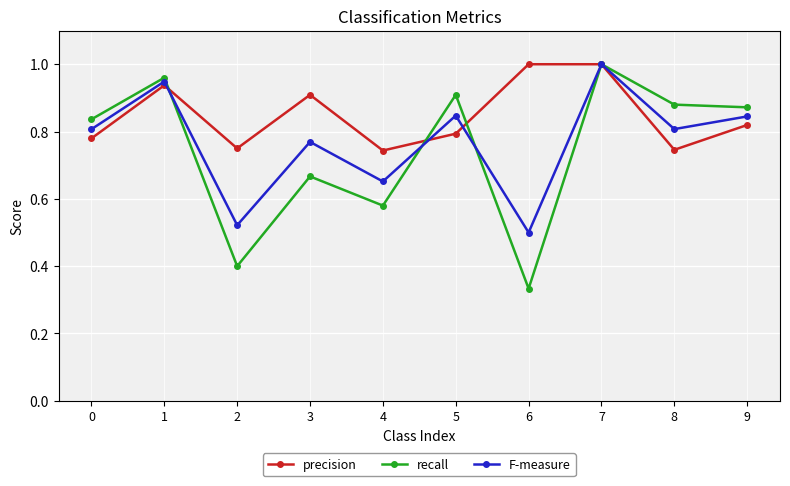

Rank the series at 1 from highest to lowest value.

recall, F-measure, precision